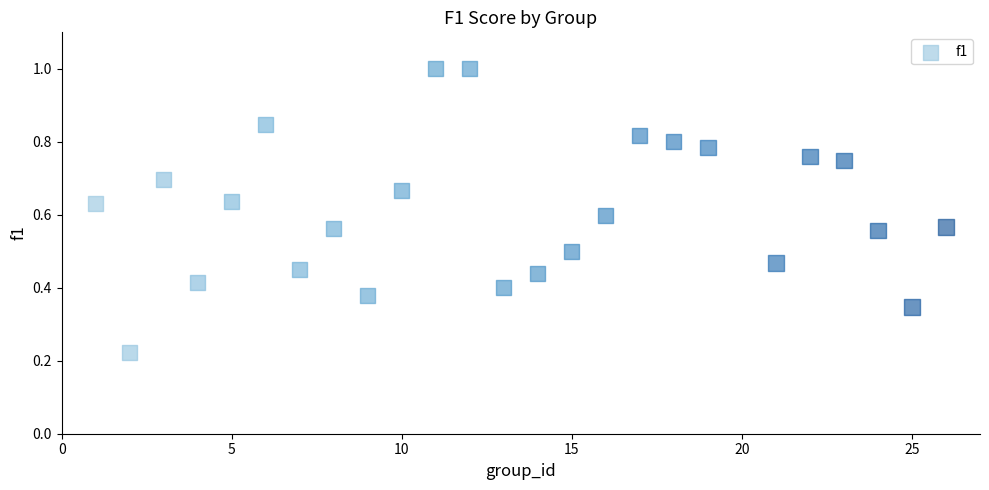

What is the range of X values (max minus min)?

25.0